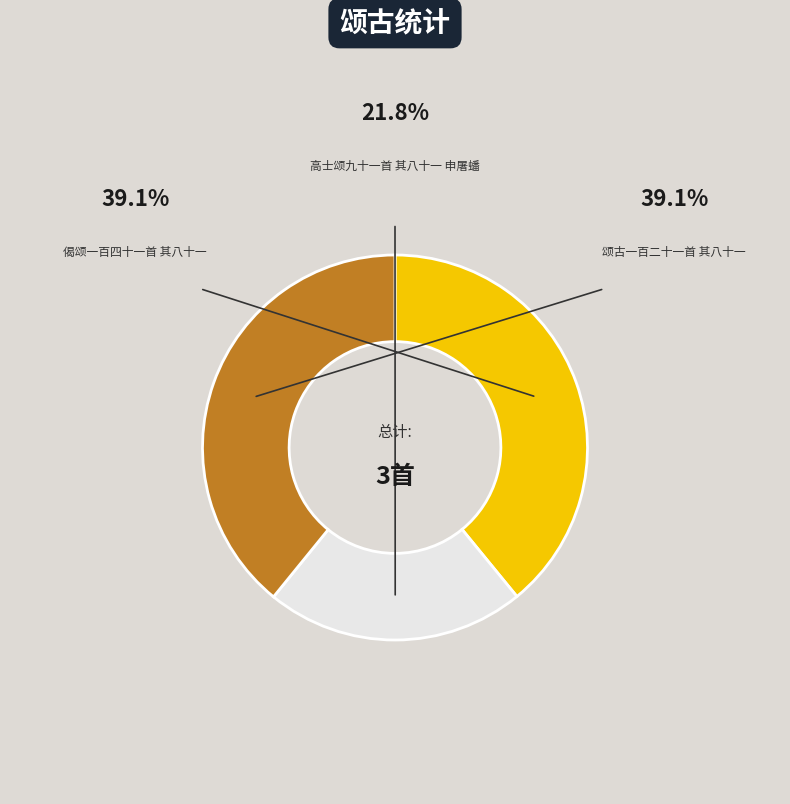

To the nearest percent, what is the average slice percentage?

33%